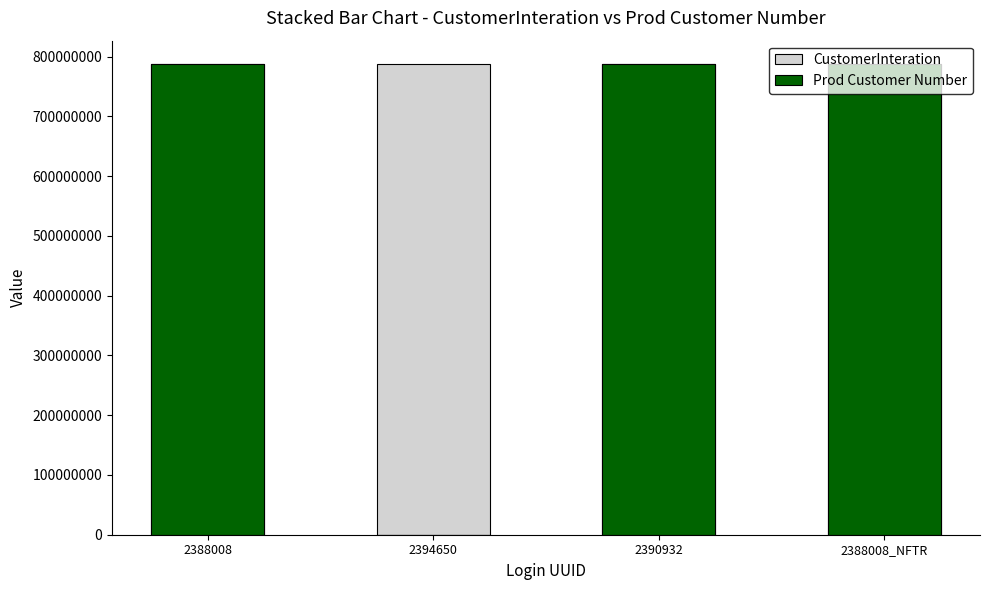

What is the value of the CustomerInteration bar at the 2nd from the left?

787298698